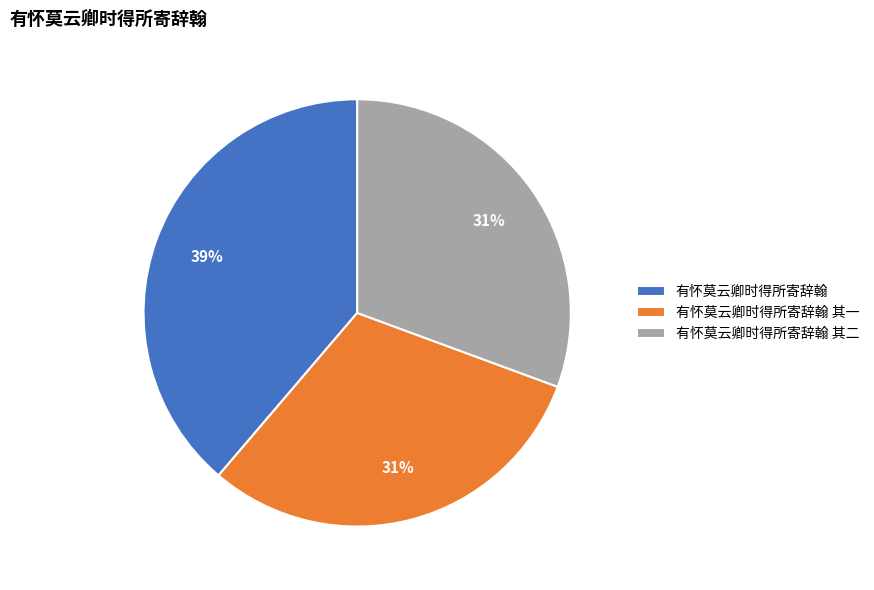

What percentage is the 有怀莫云卿时得所寄辞翰 其一 slice, to the nearest percent?

31%